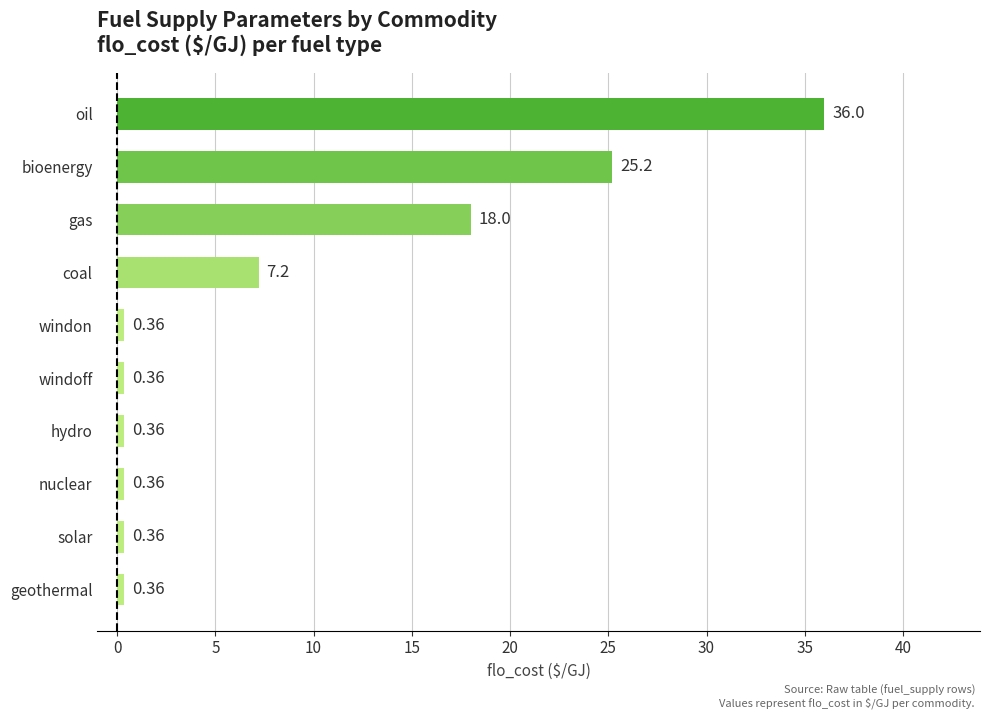

Which has a higher value, coal or hydro?

coal